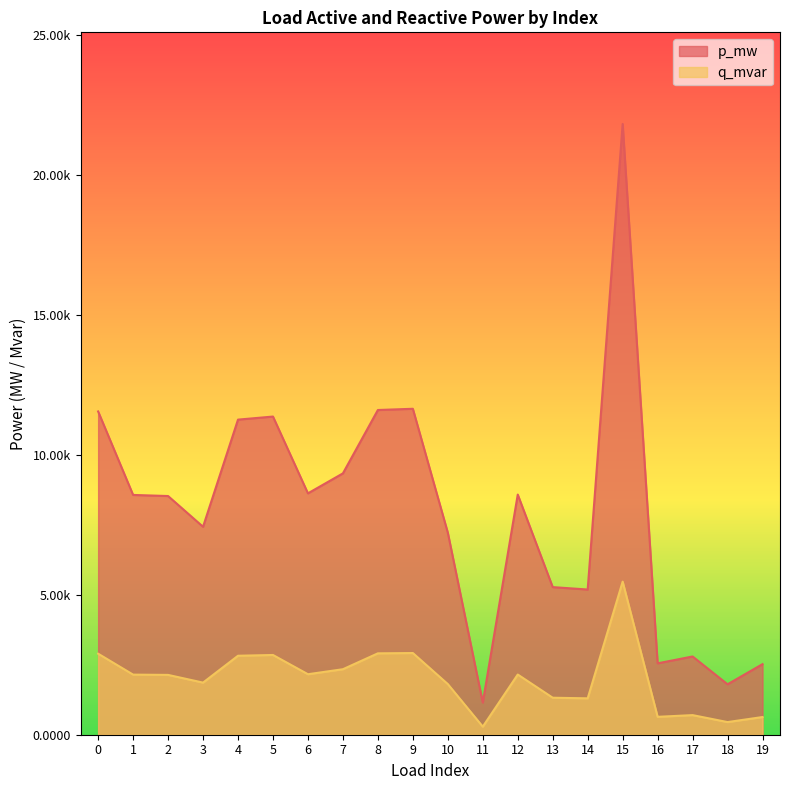

True or false: q_mvar and p_mw intersect in this chart.

False